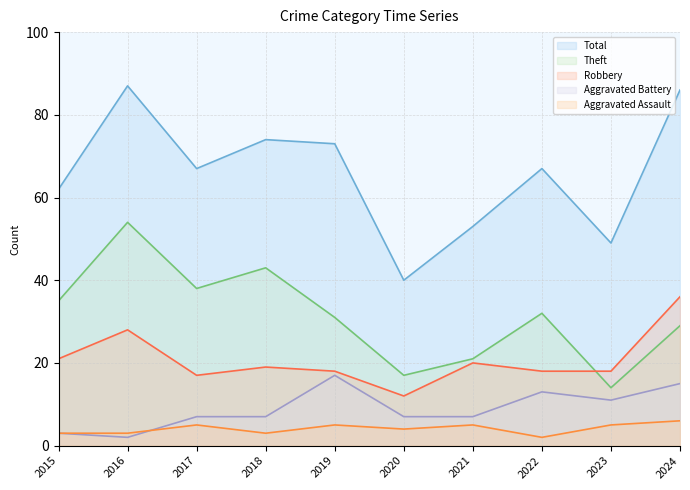

List the series in order of their peak value, highest first.

Total, Theft, Robbery, Aggravated Battery, Aggravated Assault